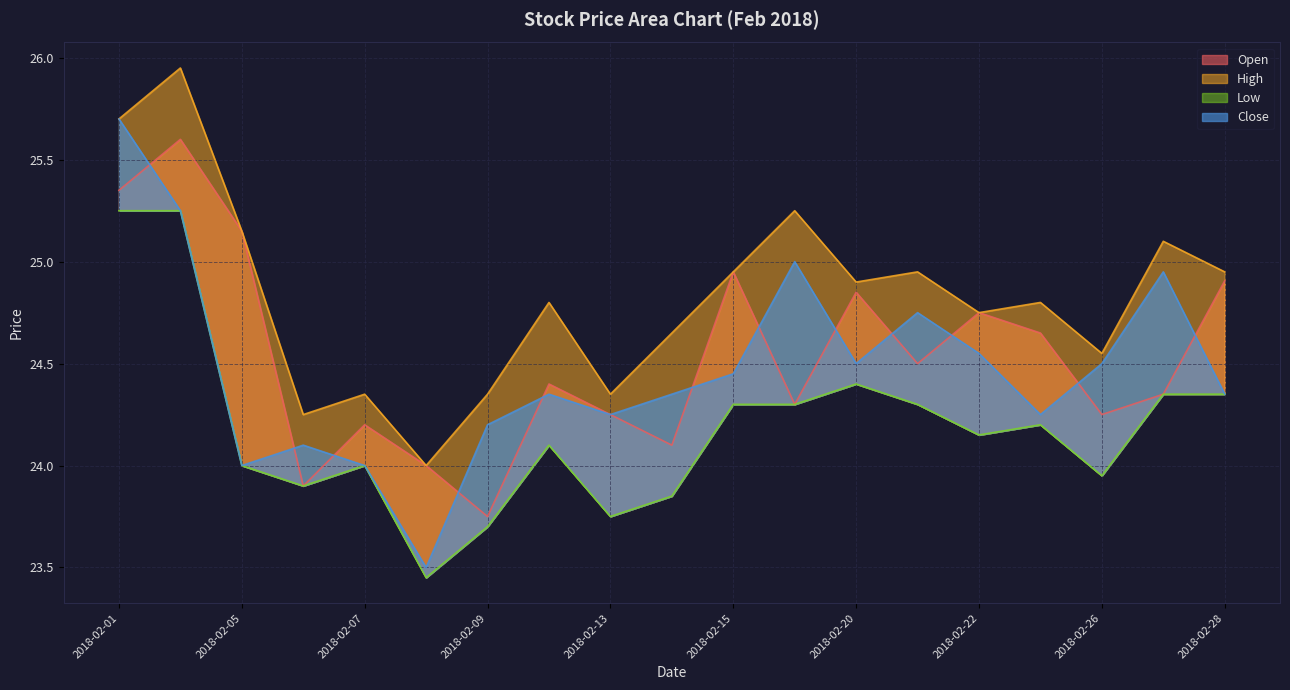

True or false: Close and Low cross at least once.

False